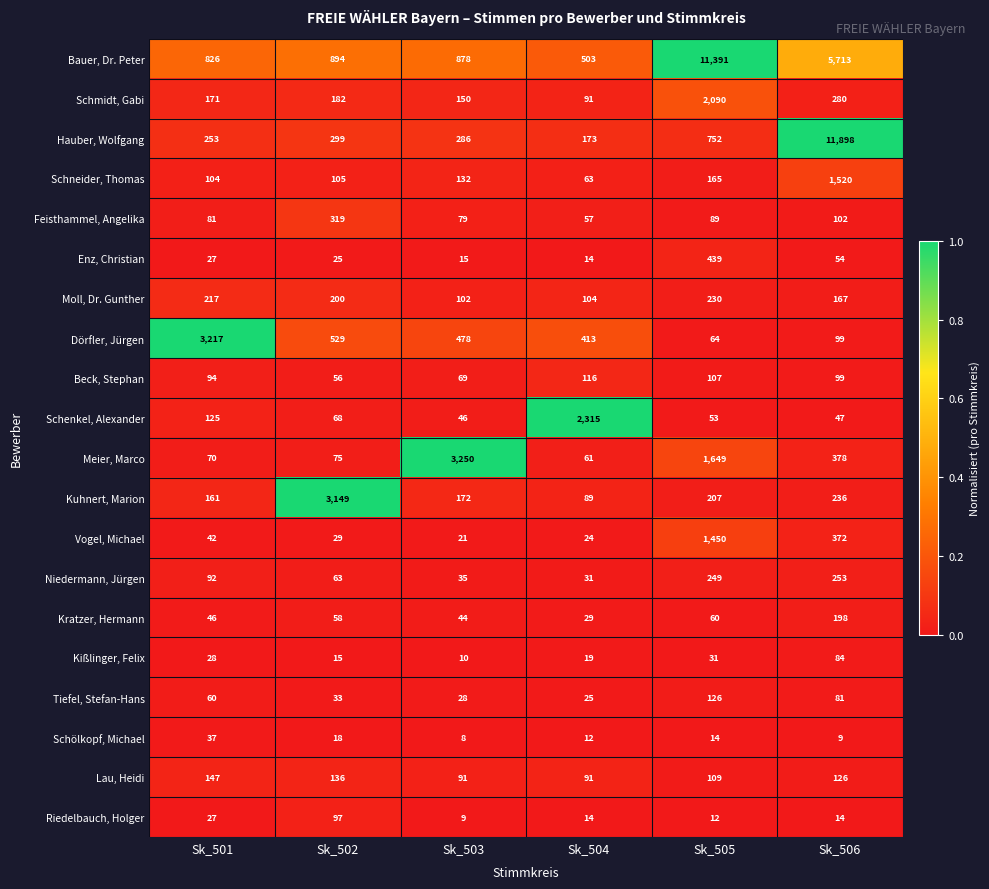

At Sk_502, list the series in order from smallest to largest.

Kißlinger, Felix, Schölkopf, Michael, Enz, Christian, Vogel, Michael, Tiefel, Stefan-Hans, Beck, Stephan, Kratzer, Hermann, Niedermann, Jürgen, Schenkel, Alexander, Meier, Marco, Riedelbauch, Holger, Schneider, Thomas, Lau, Heidi, Schmidt, Gabi, Moll, Dr. Gunther, Hauber, Wolfgang, Feisthammel, Angelika, Dörfler, Jürgen, Bauer, Dr. Peter, Kuhnert, Marion